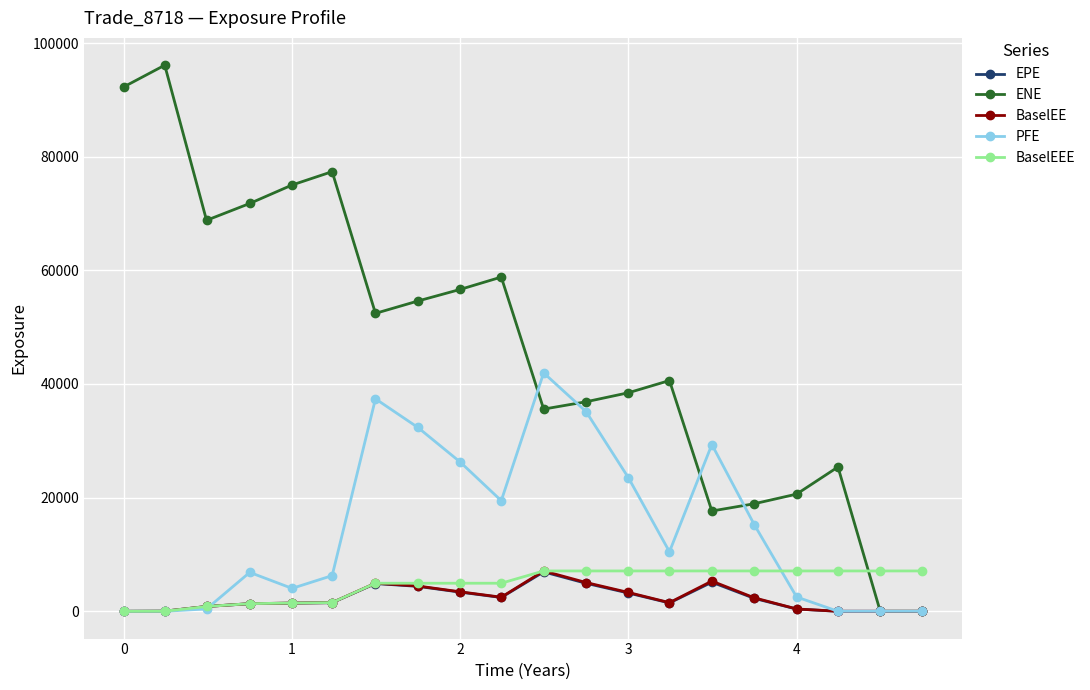

How many distinct data groups are displayed?

5